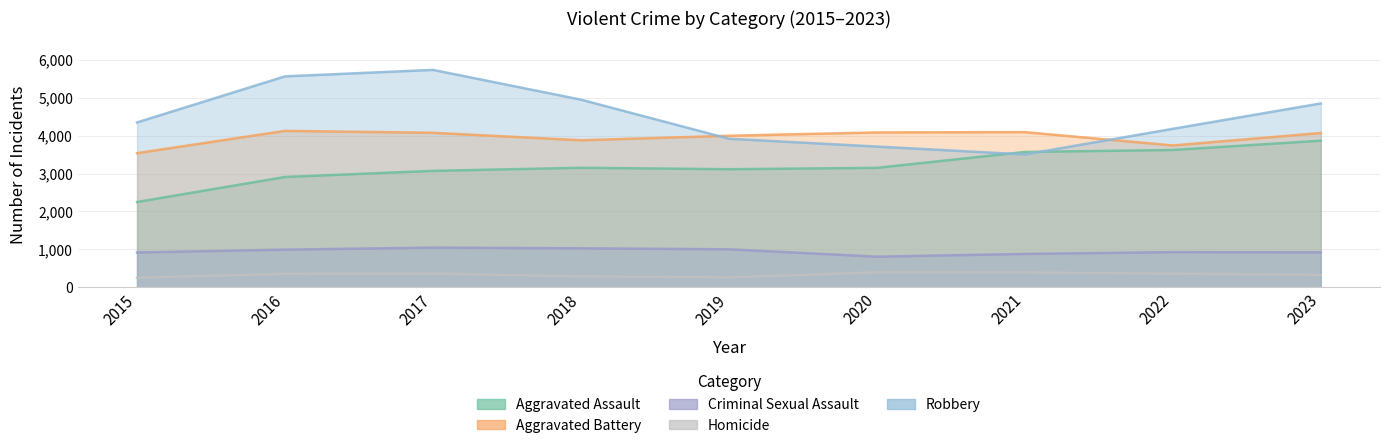

True or false: Aggravated Assault has a value of 3868 at 2023.

True